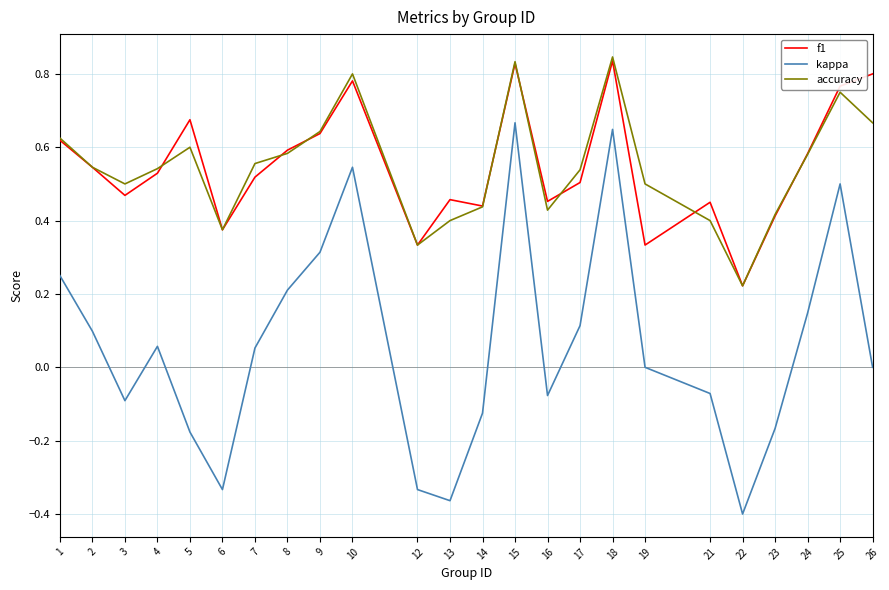

Which category has the highest value in the kappa series?

15